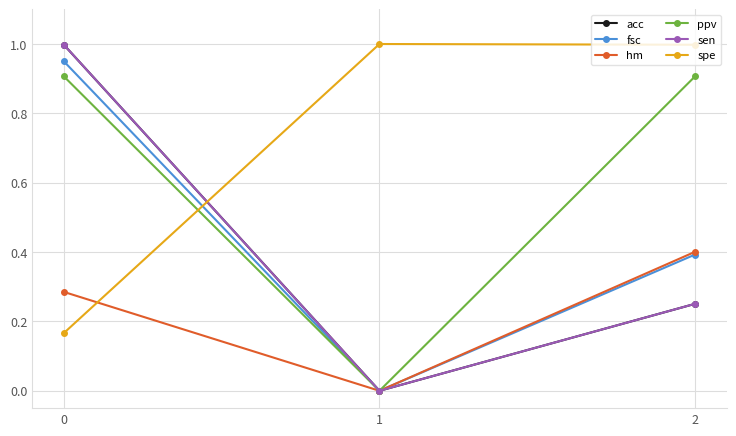

Which series has the largest range (max minus min)?

acc